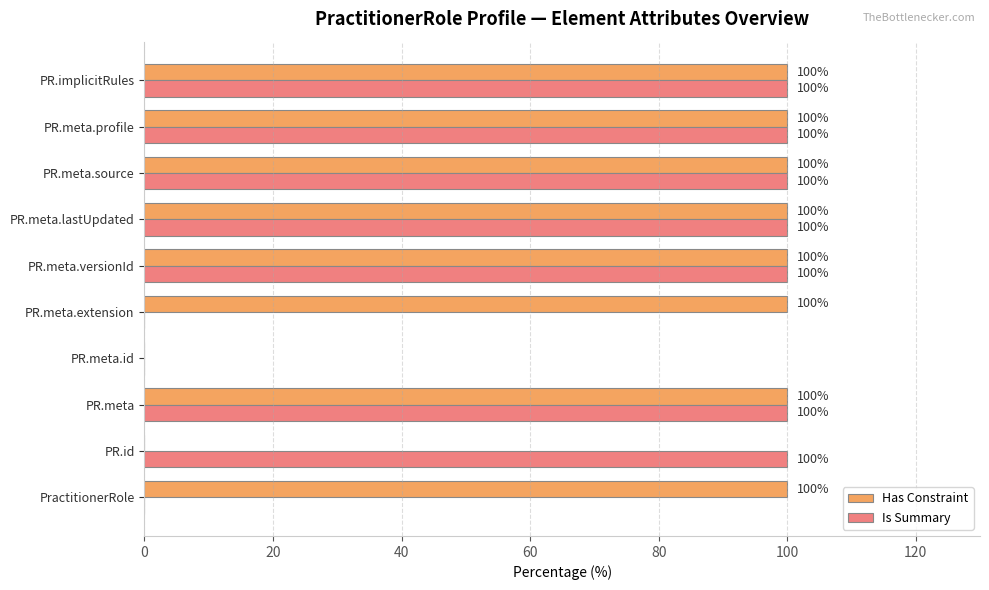

Which series has the largest total across all categories?

Has Constraint